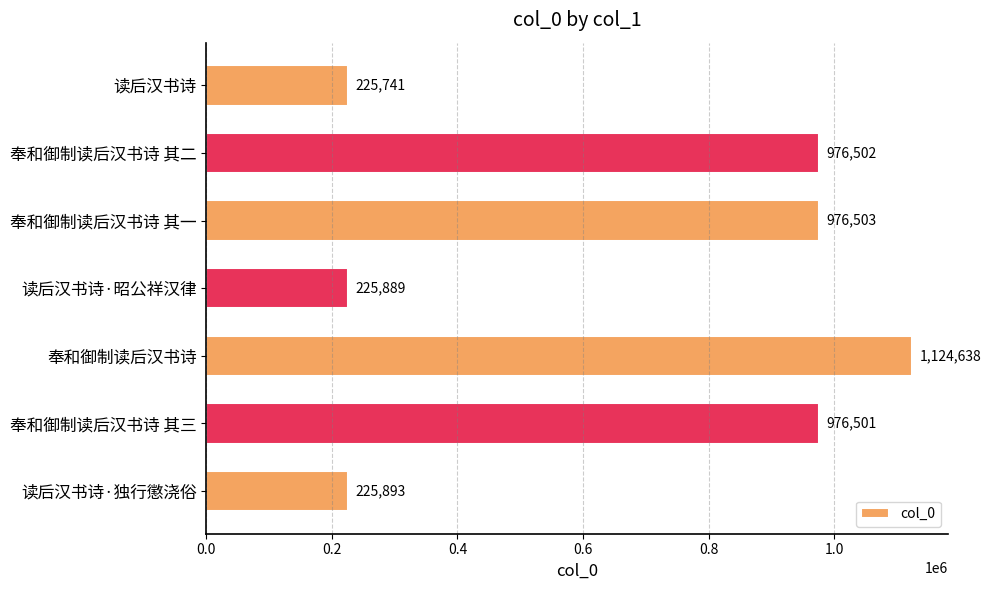

The chart shows a value of 225741 at 读后汉书诗. True or false?

True